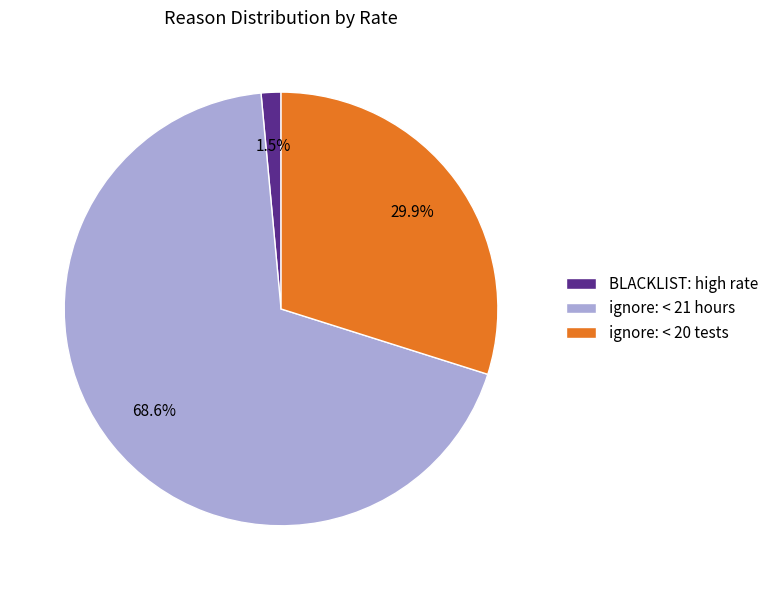

Does ignore: < 20 tests represent more than half of the total?

No